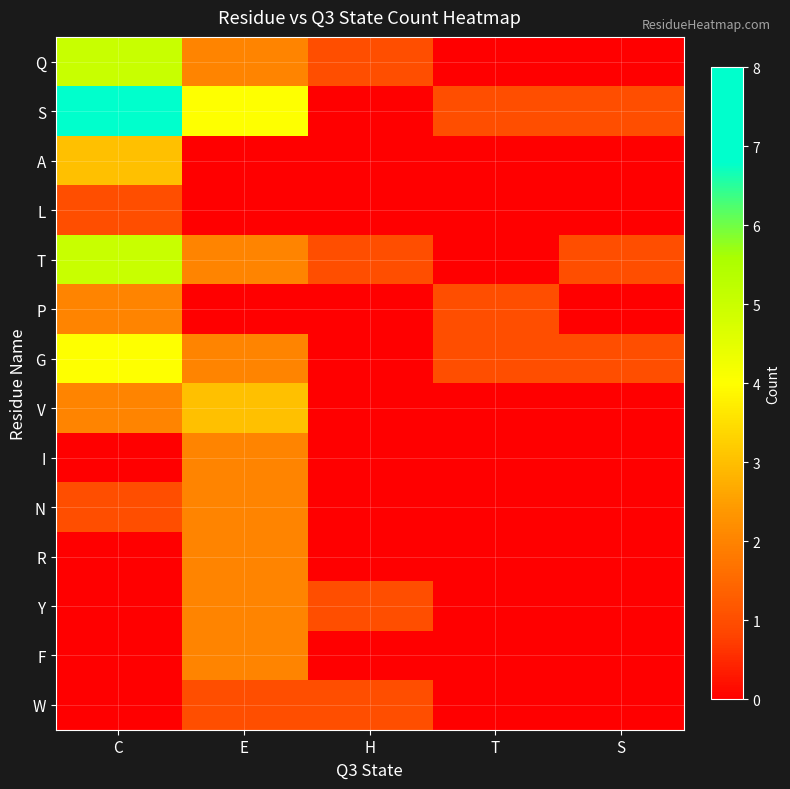

Which series has the widest spread of values?

S